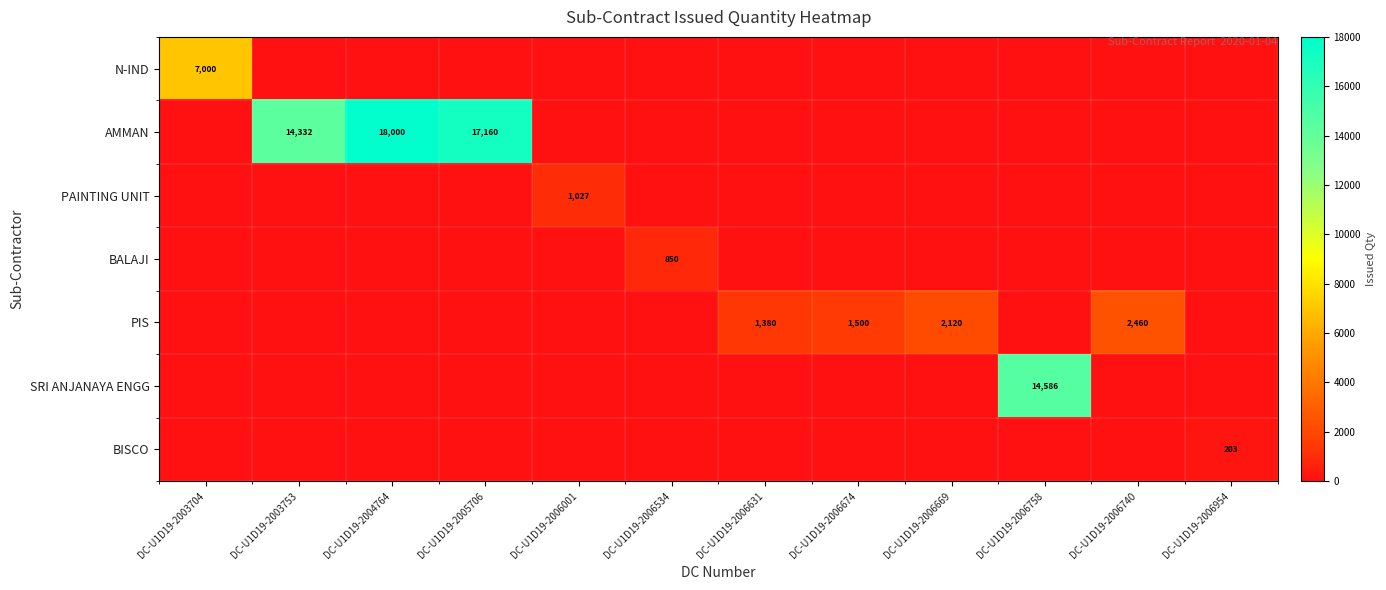

True or false: N-IND has a value of -4627 at DC-U1D19-2006740.

False